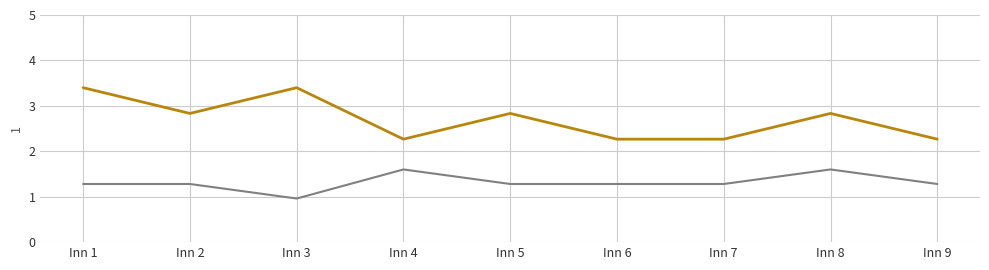

What is the smallest value displayed?

1.0